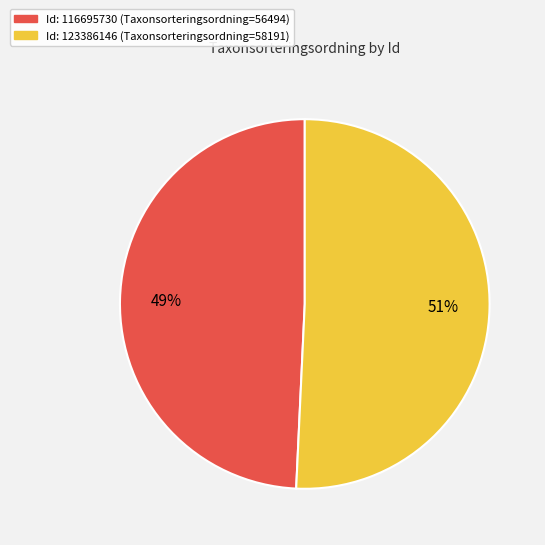

Is there any slice that represents more than half of the pie?

Yes